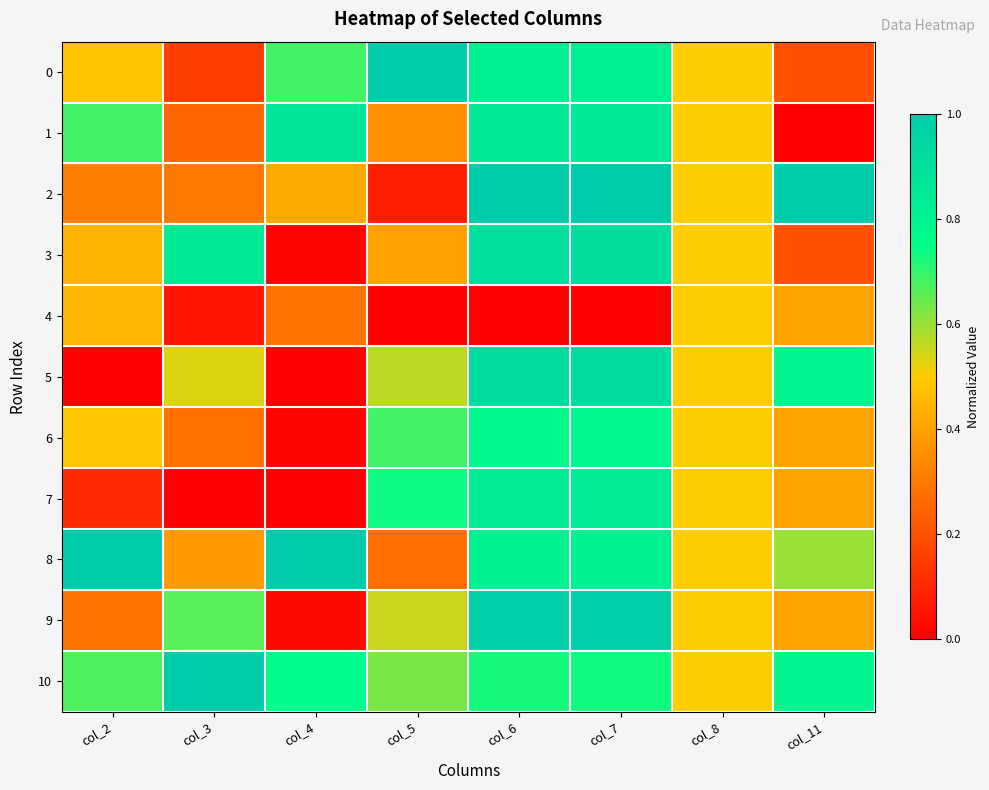

What is the maximum value shown in the chart?

1.0